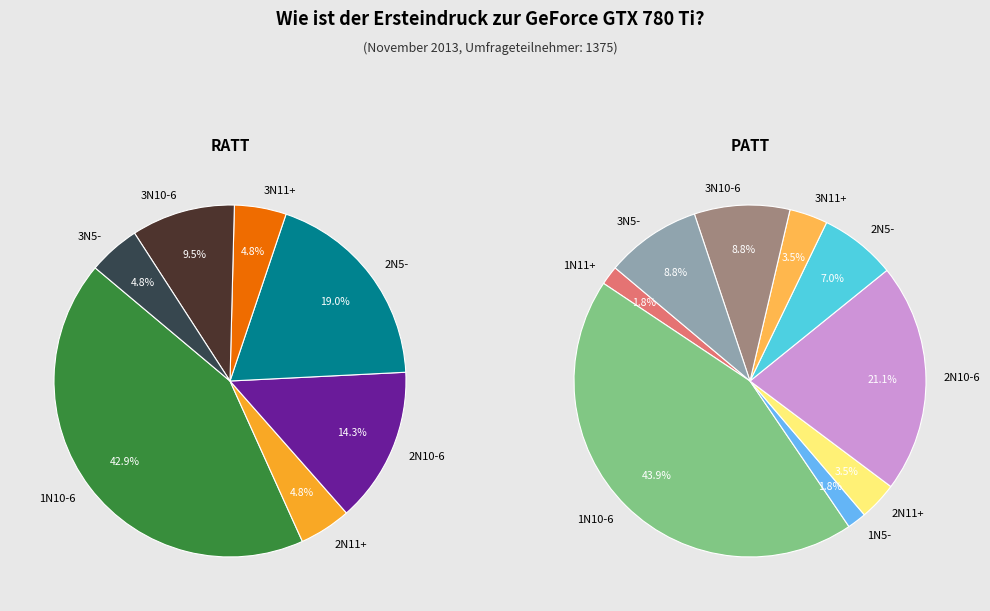

How much of the chart is everything except 3N5-?

95.2%